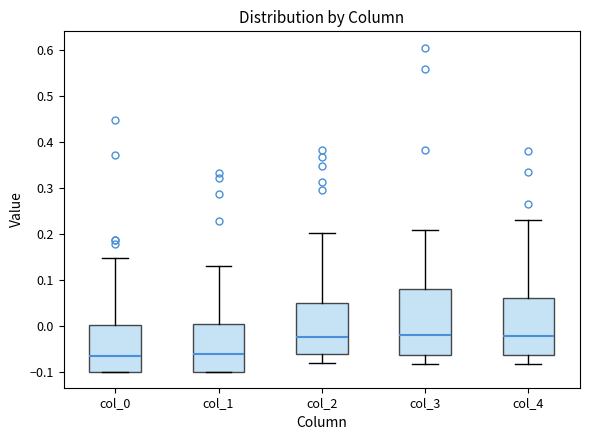

Comparing the boxes themselves (not the whiskers), which one is the tallest?

col_3